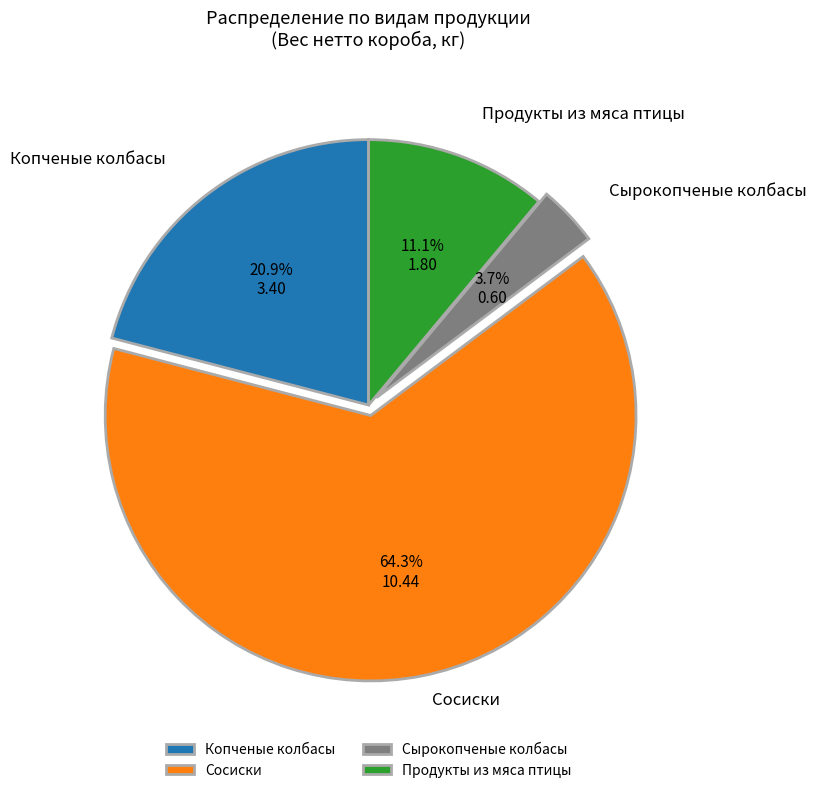

What percentage is NOT represented by Сосиски?

35.7%